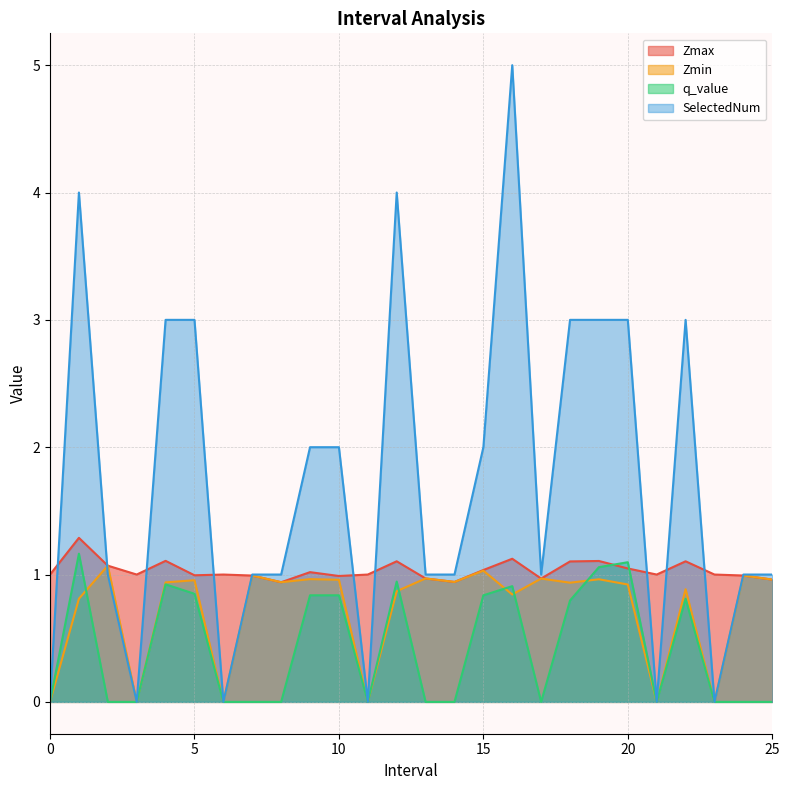

At which category does Zmax reach its first local peak?

1.0